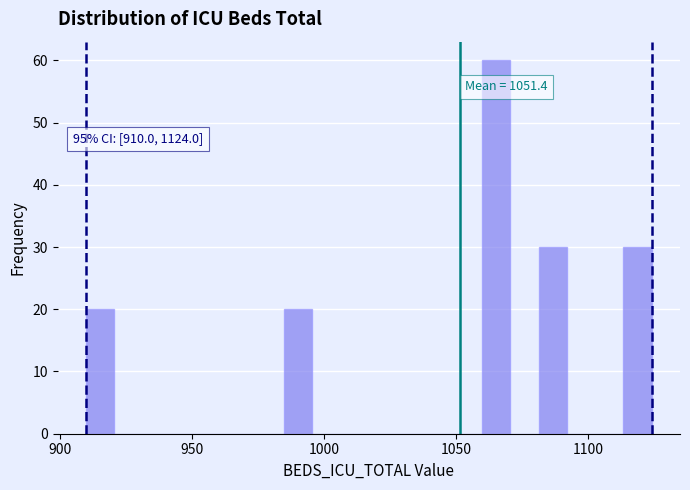

Around what value on the x-axis is the tallest bar? Give the approximate position of its centre, as read against the axis.

1065